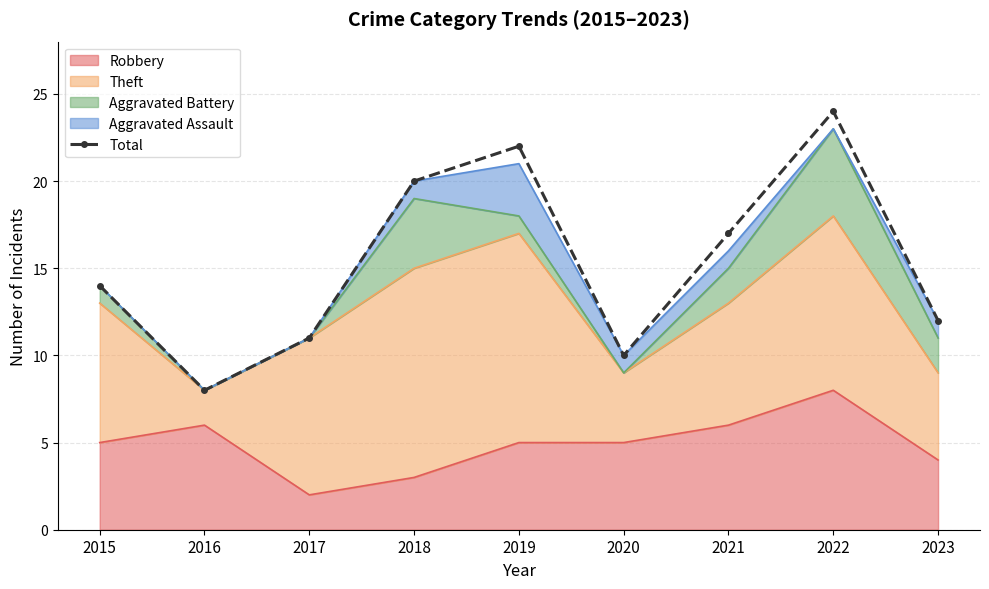

How many lines are shown in the chart?

1